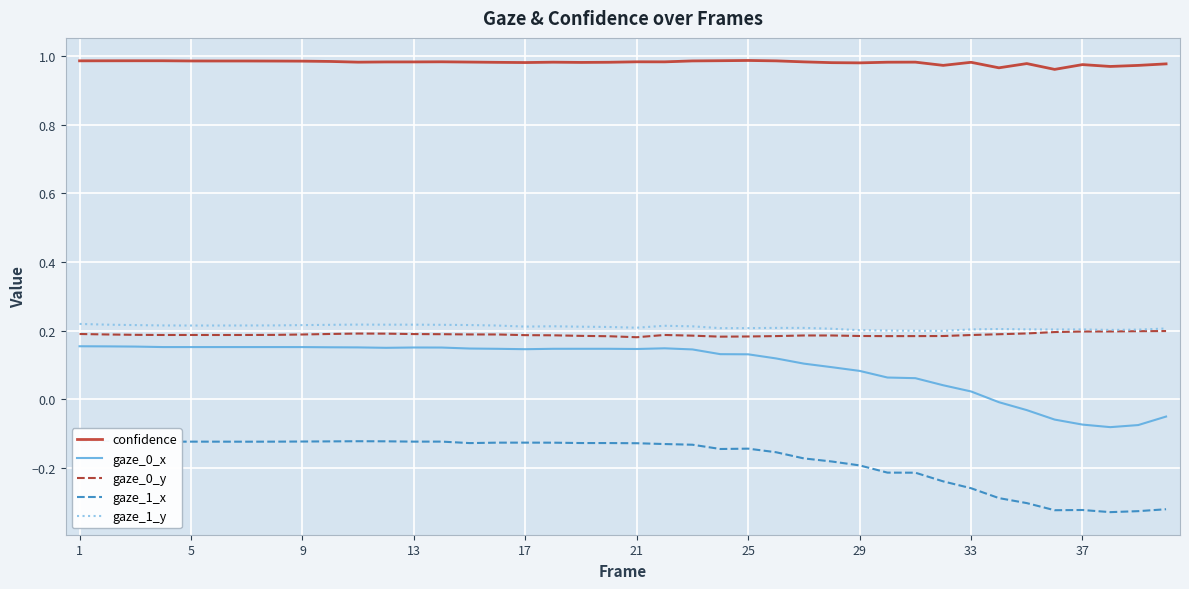

Is it true that gaze_0_y equals 0.1 at 37?

False